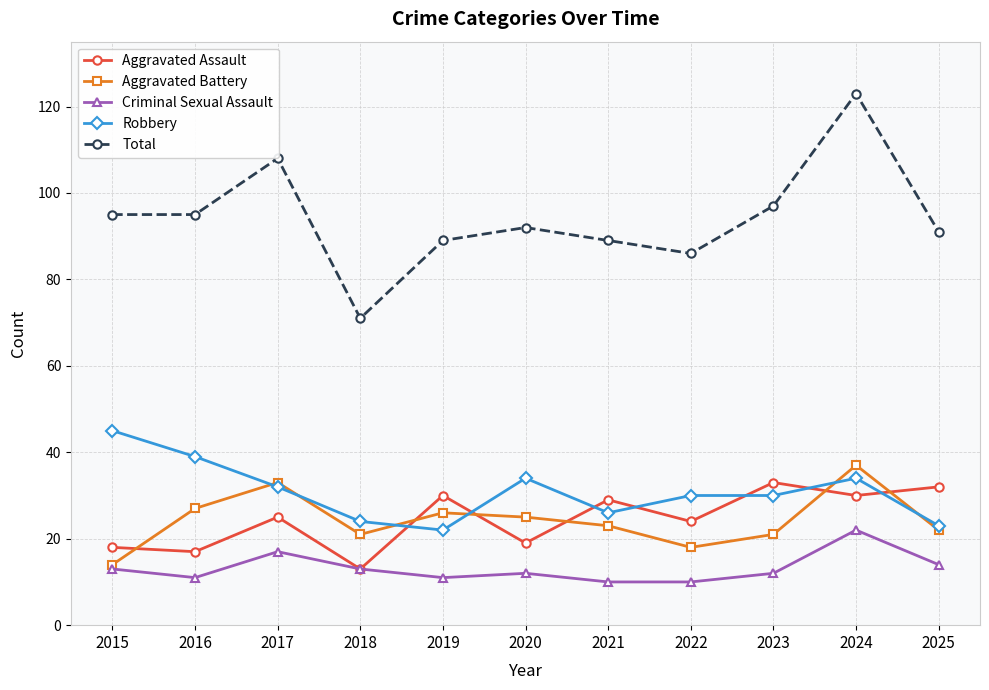

Between 2017 and 2021, which series saw the biggest shift?

Total